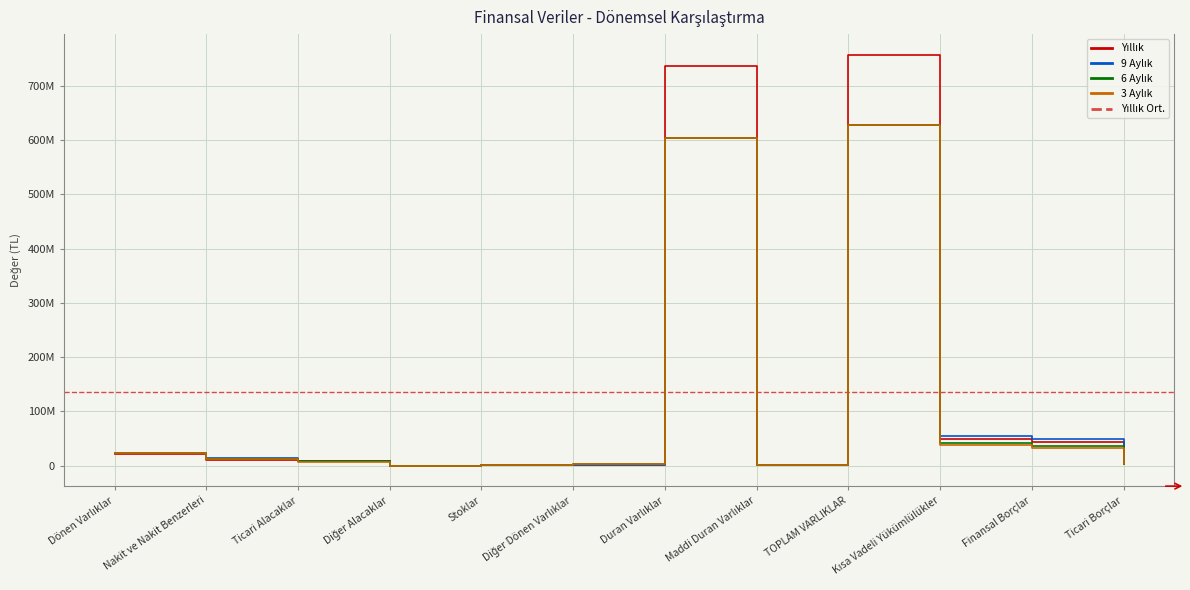

What is the spread (max minus min) of values at Ticari Borçlar?

362866